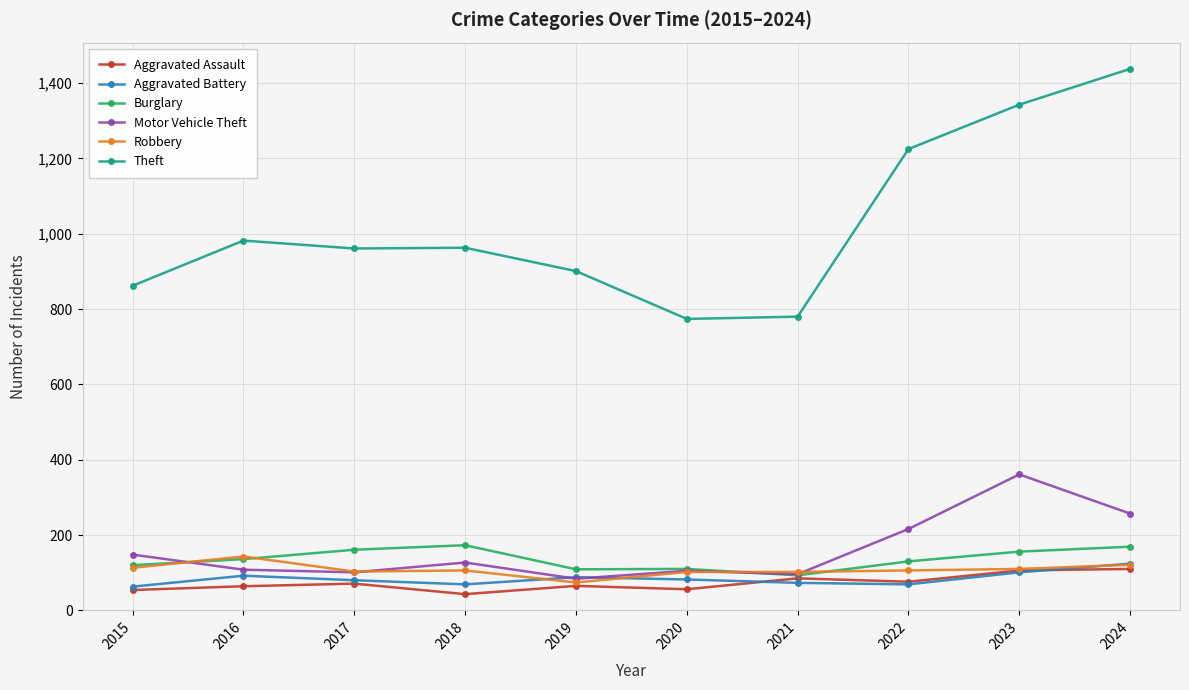

True or false: Aggravated Battery has a value of 213 at 2024.

False